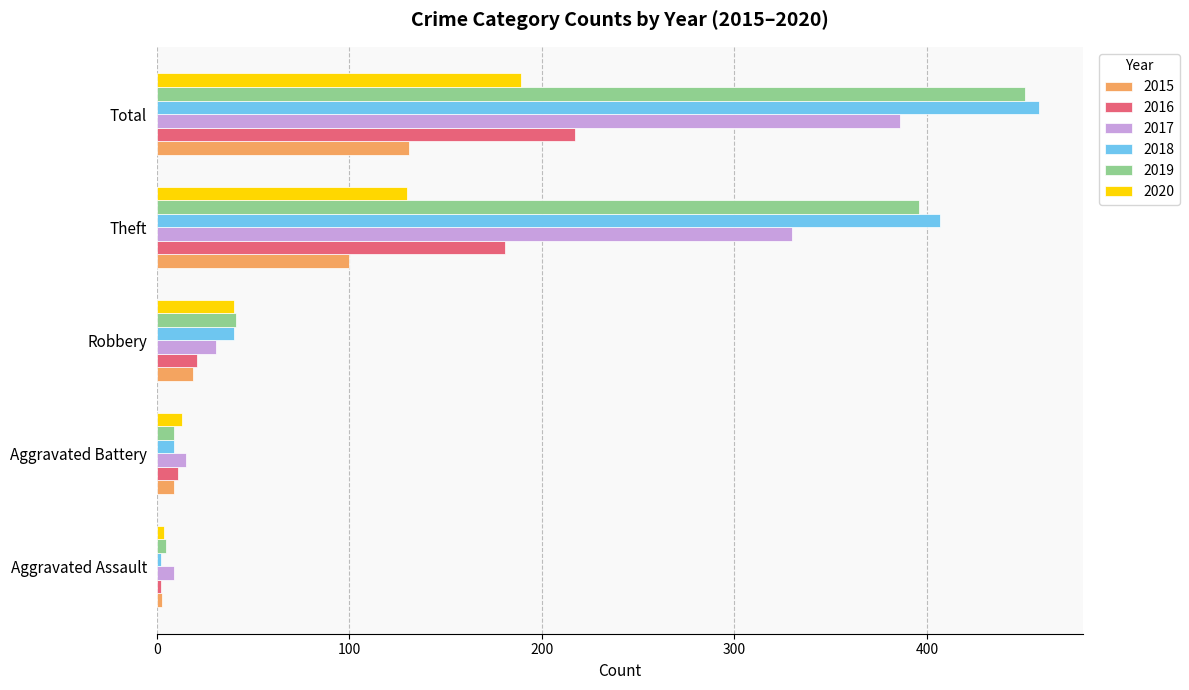

List the series in order of their peak value, lowest first.

2015, 2020, 2016, 2017, 2019, 2018